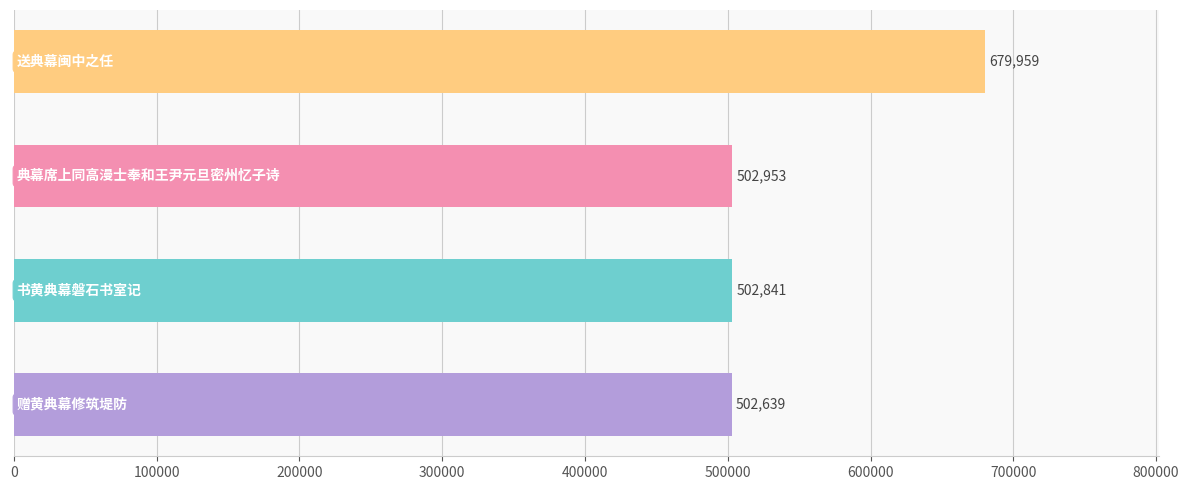

What is the smallest value displayed?

502639